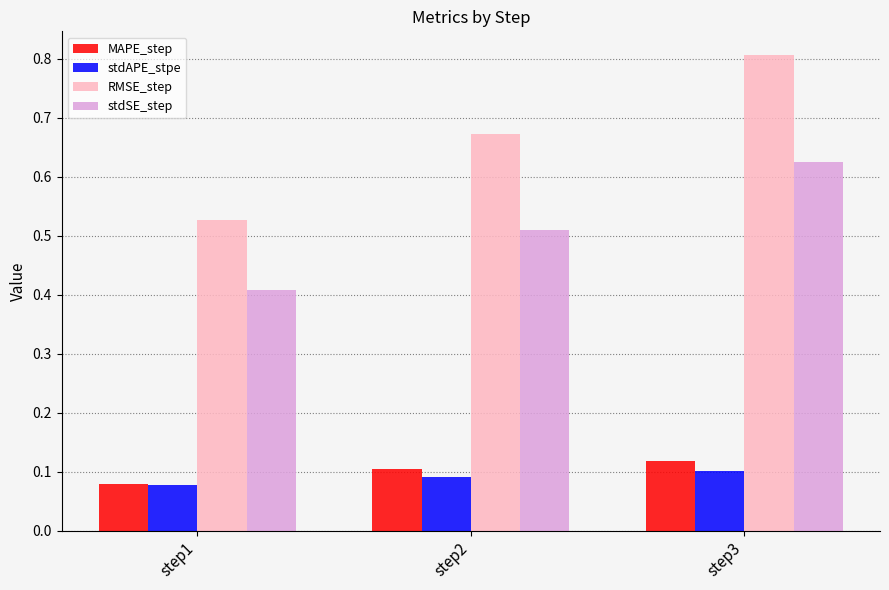

Is it true that stdAPE_stpe equals 0.1 at step1?

True